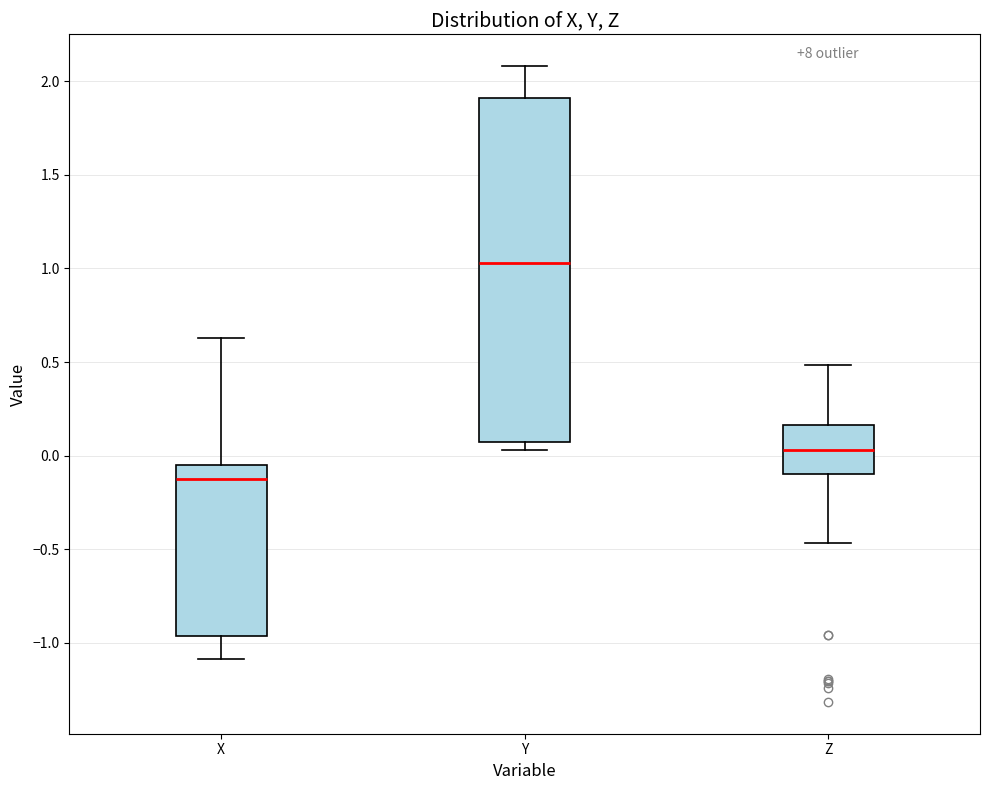

Reading left to right, read every box against the y-axis: the position of its median line, the range the box covers, and the ends of its whiskers. The values are not printed on the chart, so give them approximately, as read against the axis.

X: median -0.15, box -0.95 to -0.05, whiskers -1.10 to 0.65
Y: median 1.05, box 0.10 to 1.90, whiskers 0.05 to 2.10
Z: median 0.05, box -0.10 to 0.15, whiskers -0.45 to 0.50